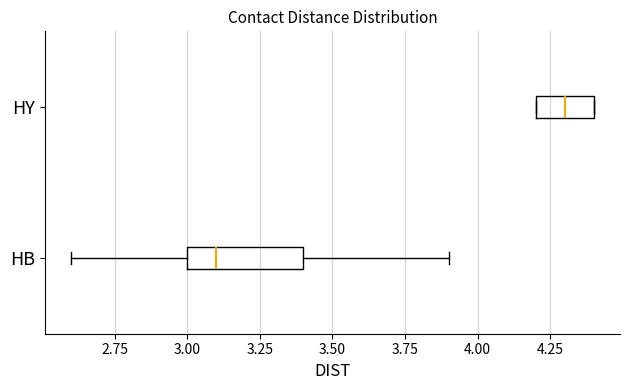

Where is the right edge of the box for HB on the x-axis? The values are not printed on the chart, so give them approximately, as read against the axis.

3.4